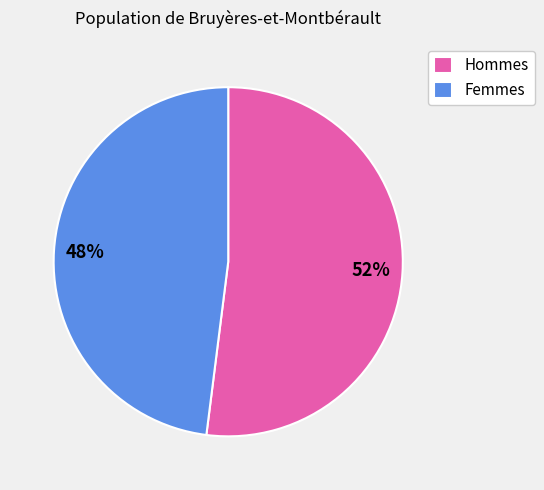

Is the sum of Femmes and Hommes greater than half?

Yes